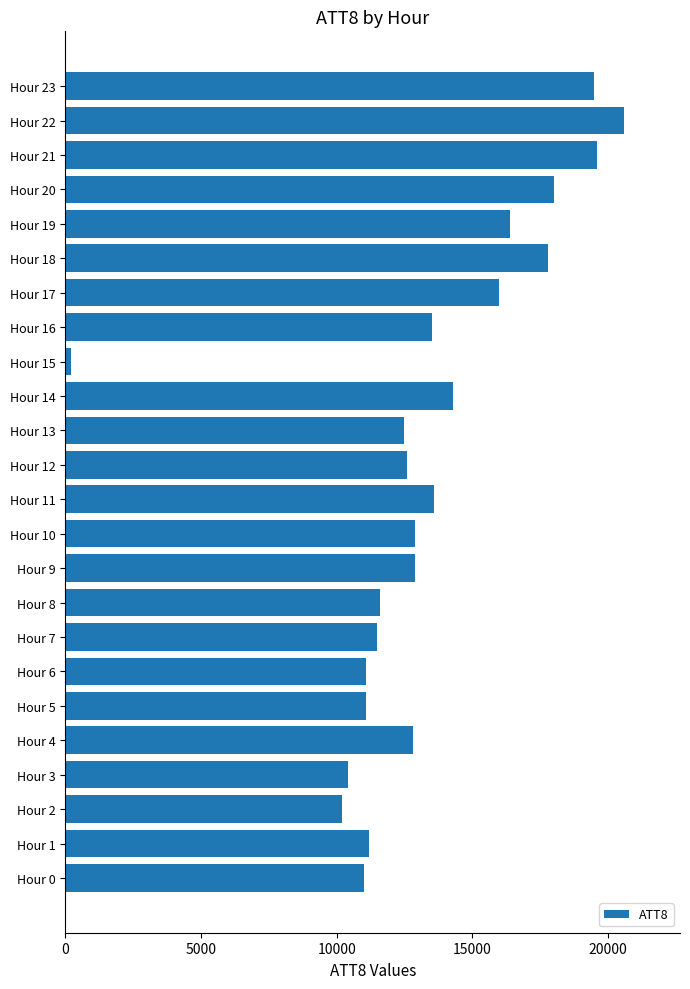

Which category has the highest value across all series?

Hour 22